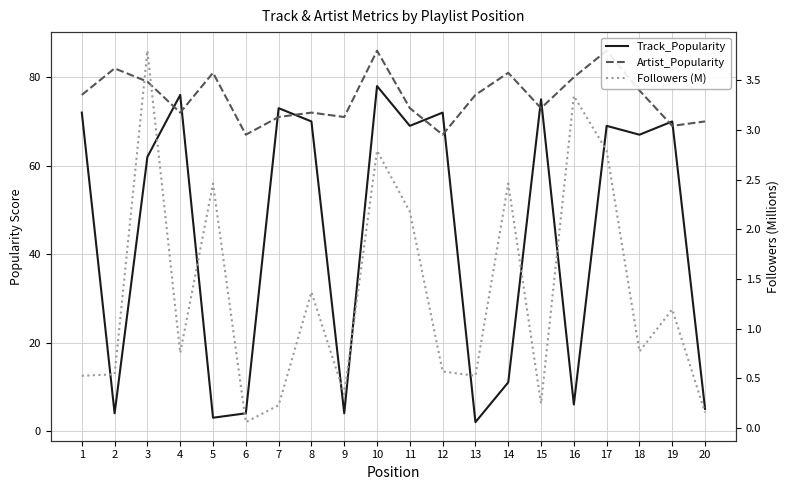

Reading left to right, list all the values displayed in this chart.

Track_Popularity: 1=72.0	2=4.0	3=62.0	4=76.0	5=3.0	6=4.0	7=73.0	8=70.0	9=4.0	10=78.0	11=69.0	12=72.0	13=2.0	14=11.0	15=75.0	16=6.0	17=69.0	18=67.0	19=70.0	20=5.0
Artist_Popularity: 1=76.0	2=82.0	3=79.0	4=72.0	5=81.0	6=67.0	7=71.0	8=72.0	9=71.0	10=86.0	11=73.0	12=67.0	13=76.0	14=81.0	15=73.0	16=80.0	17=86.0	18=77.0	19=69.0	20=70.0
Followers (M): 1=0.5	2=0.5	3=3.8	4=0.8	5=2.5	6=0.1	7=0.2	8=1.4	9=0.3	10=2.8	11=2.2	12=0.6	13=0.5	14=2.5	15=0.2	16=3.3	17=2.8	18=0.8	19=1.2	20=0.2